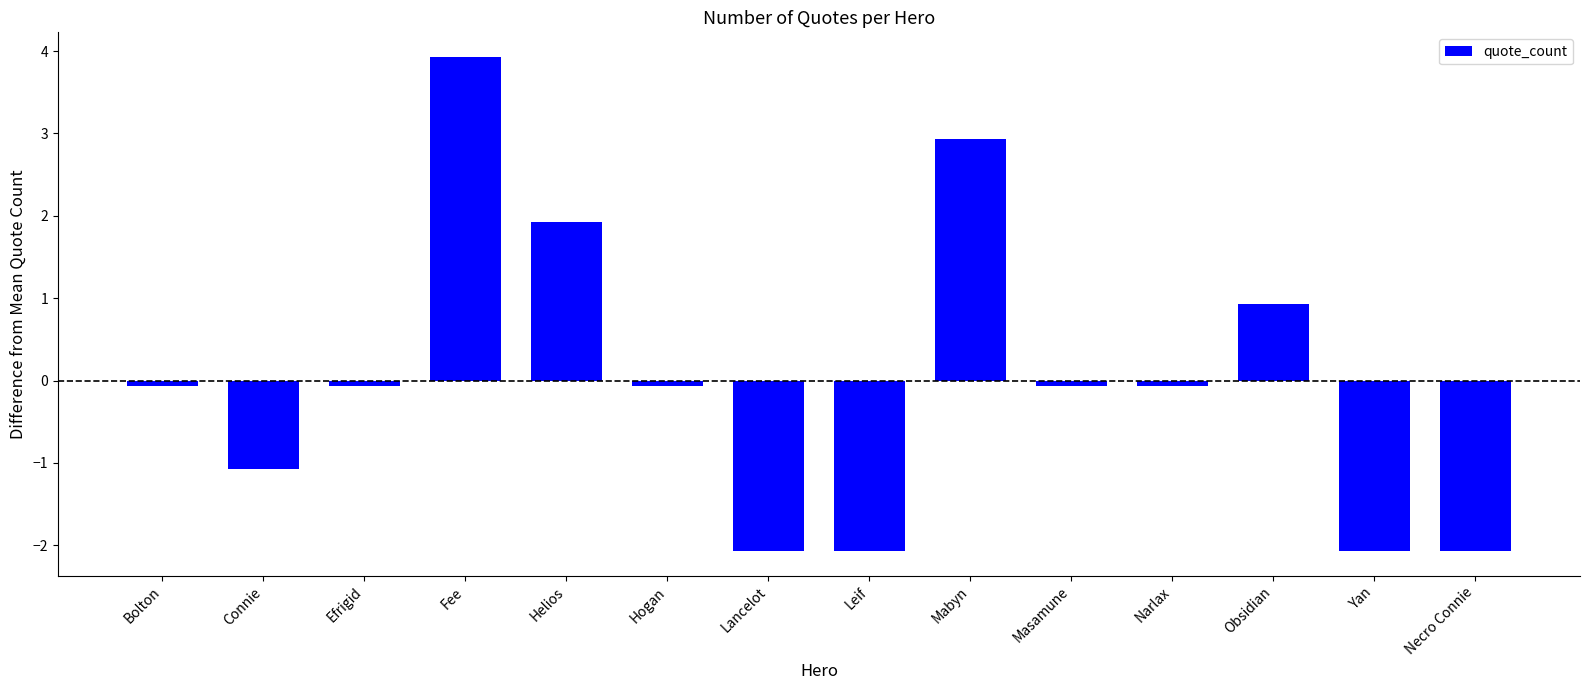

The chart shows a value of -2.1 at Leif. True or false?

True